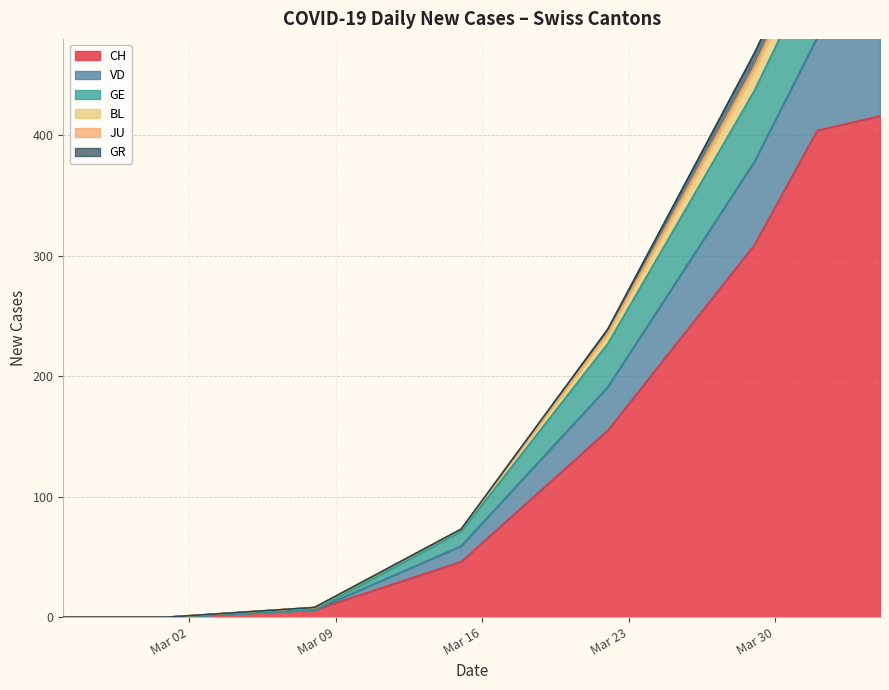

How many lines are shown in the chart?

6